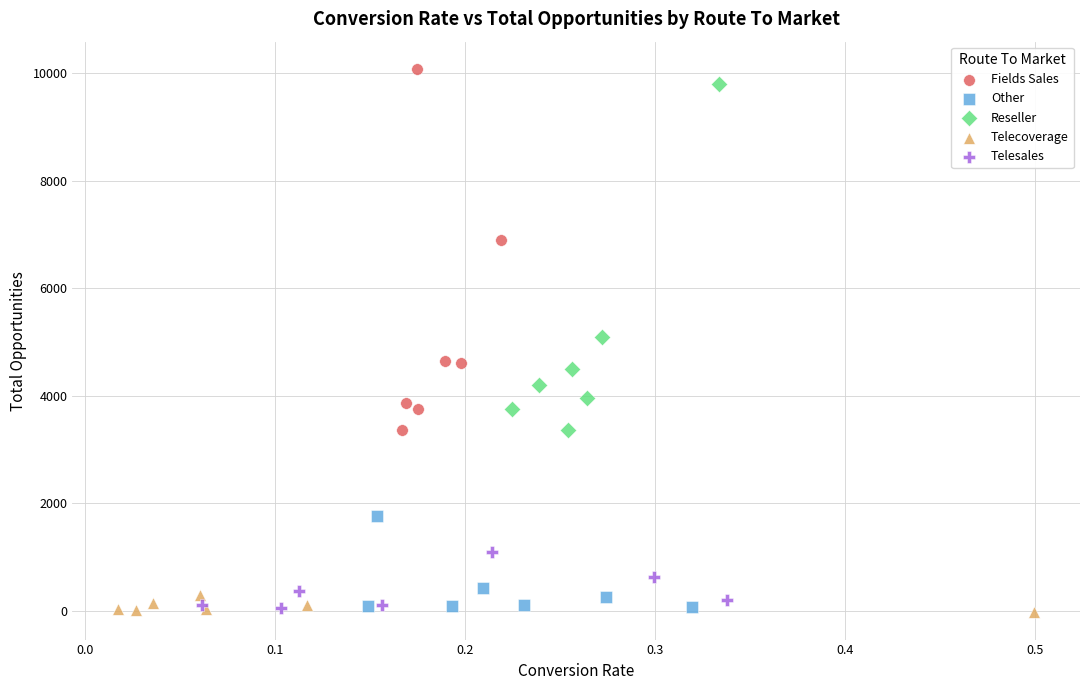

Which series reaches the maximum Y coordinate?

Fields Sales